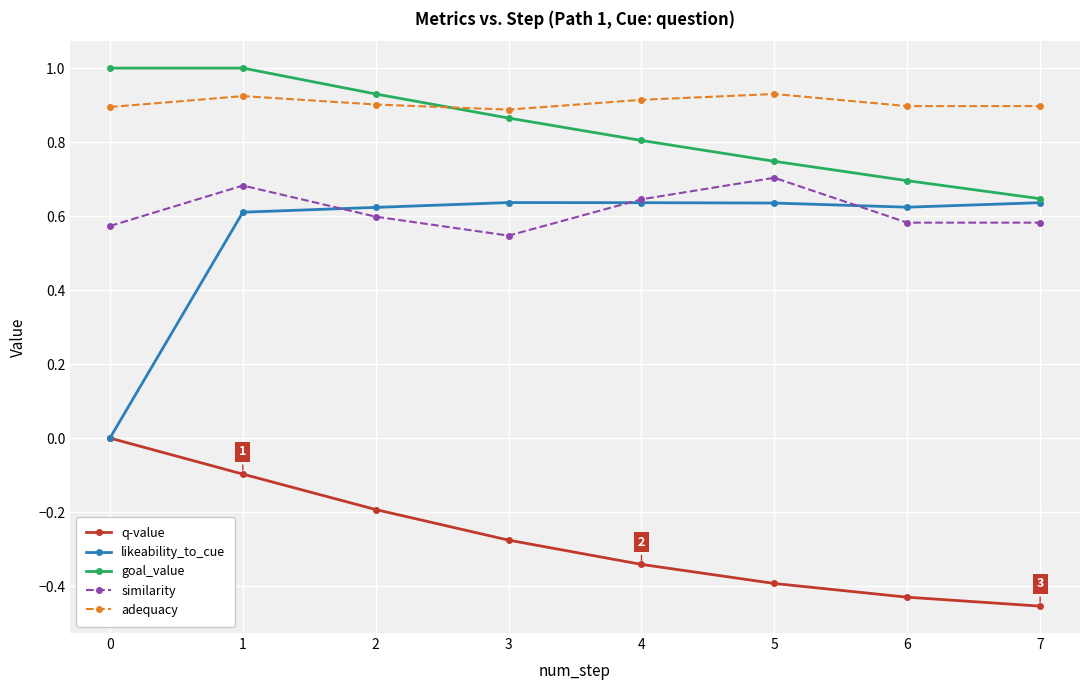

What is the approximate value of goal_value at 4?

0.8